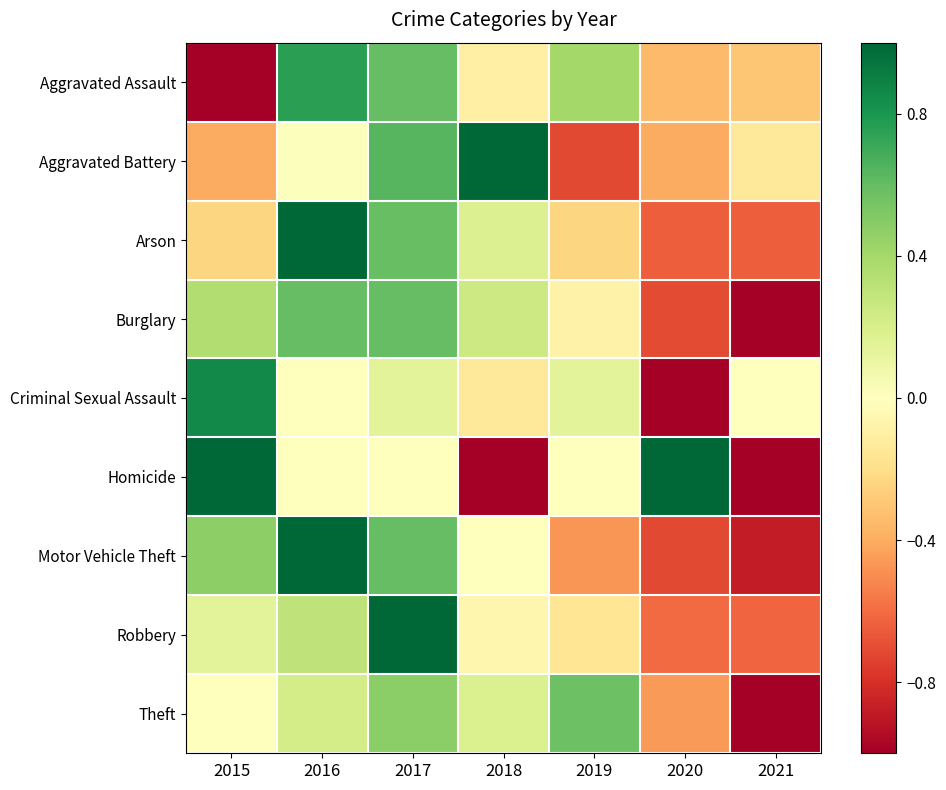

What is the minimum value shown in the chart?

-1.0